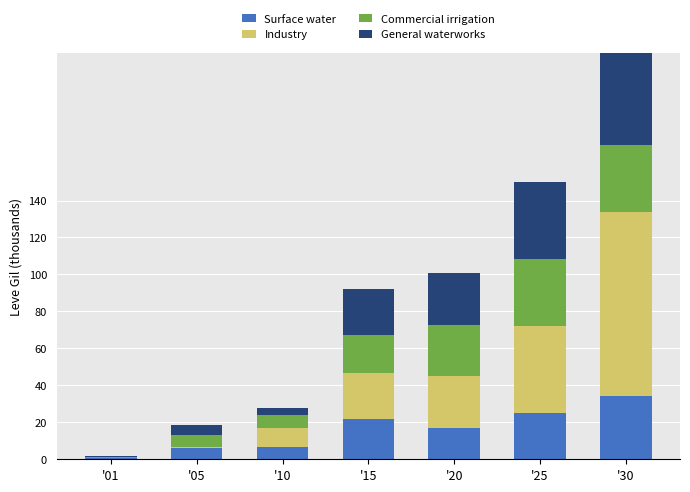

What is the average value of the Surface water series?

15951